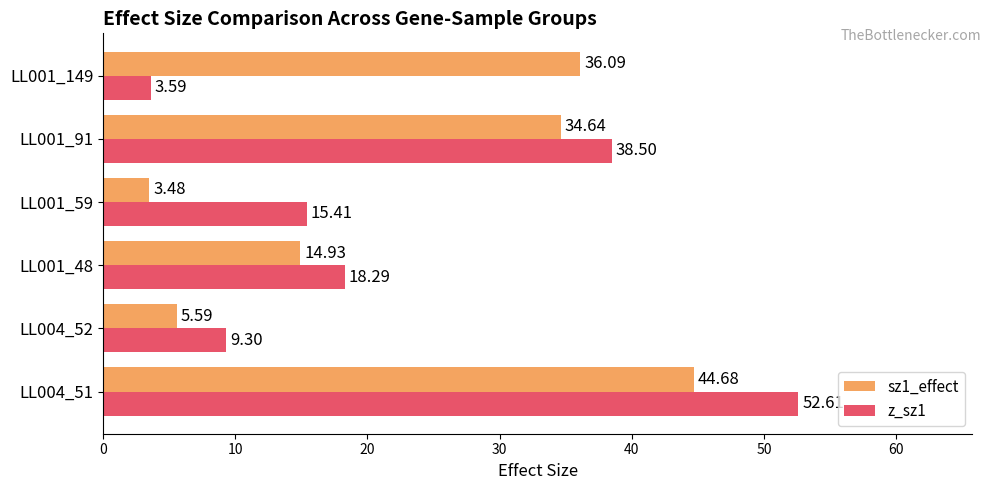

Rank the series by their average value, from lowest to highest.

z_sz1, sz1_effect